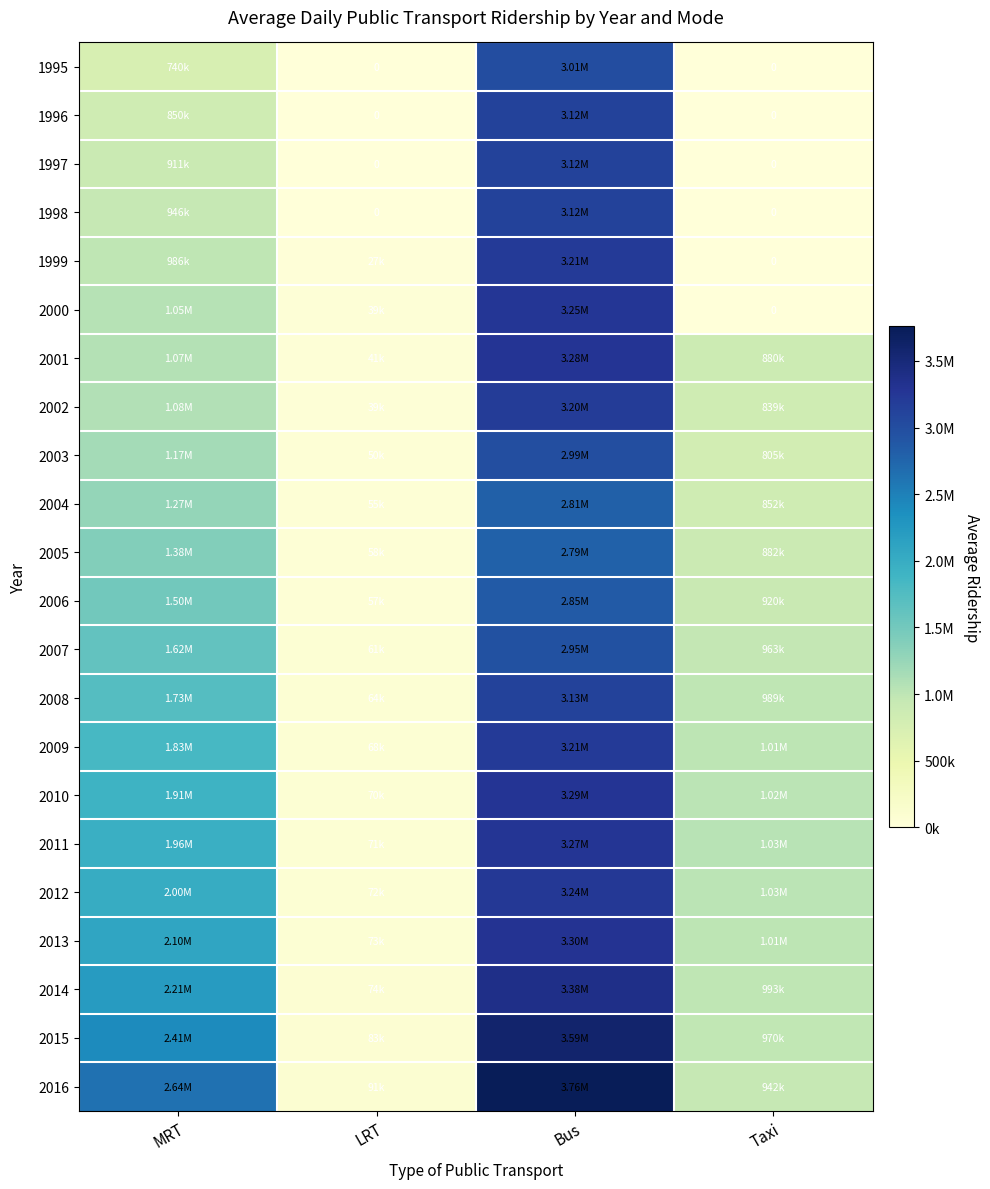

What is the difference between the second highest and minimum values in the 2012 series?

1932000